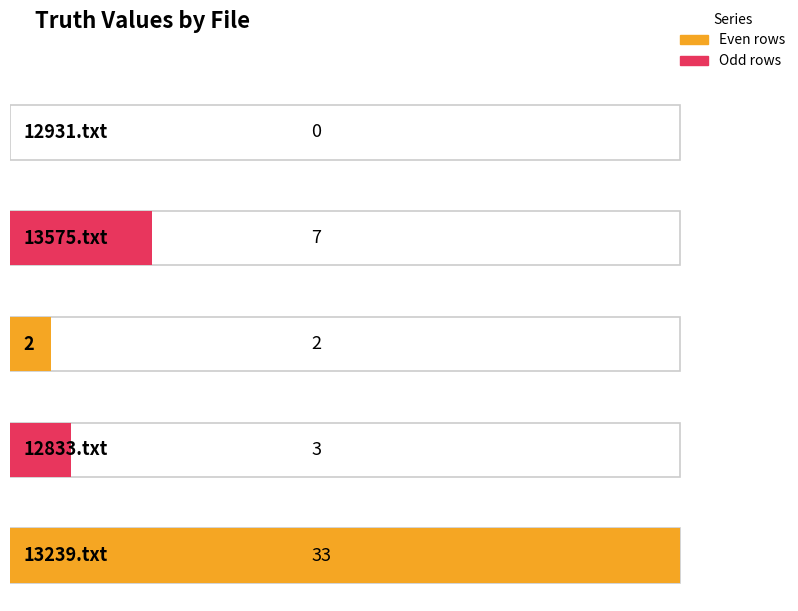

Does the chart contain any negative values?

No